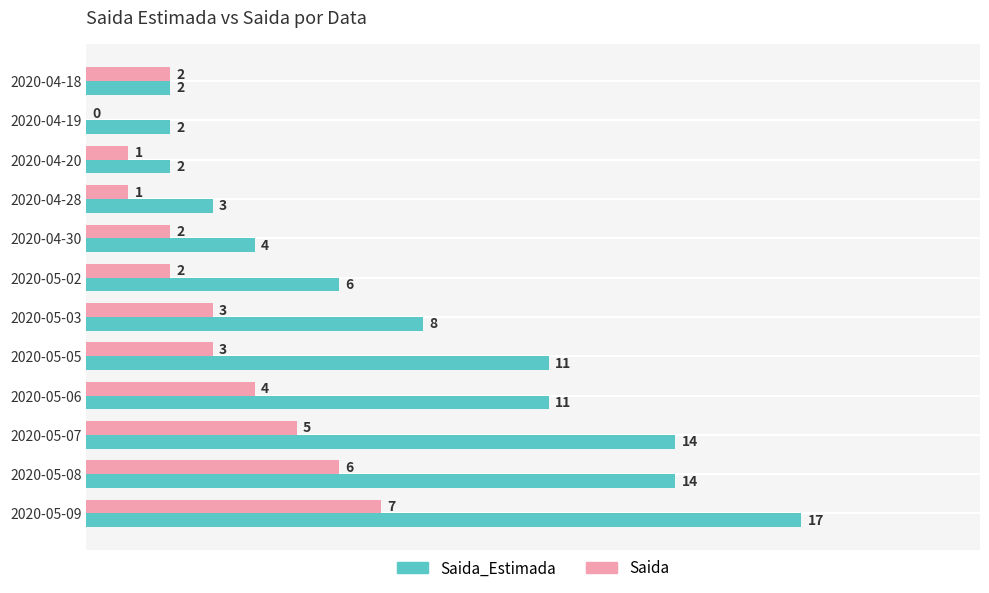

How many Saida values are between 2 and 5?

7